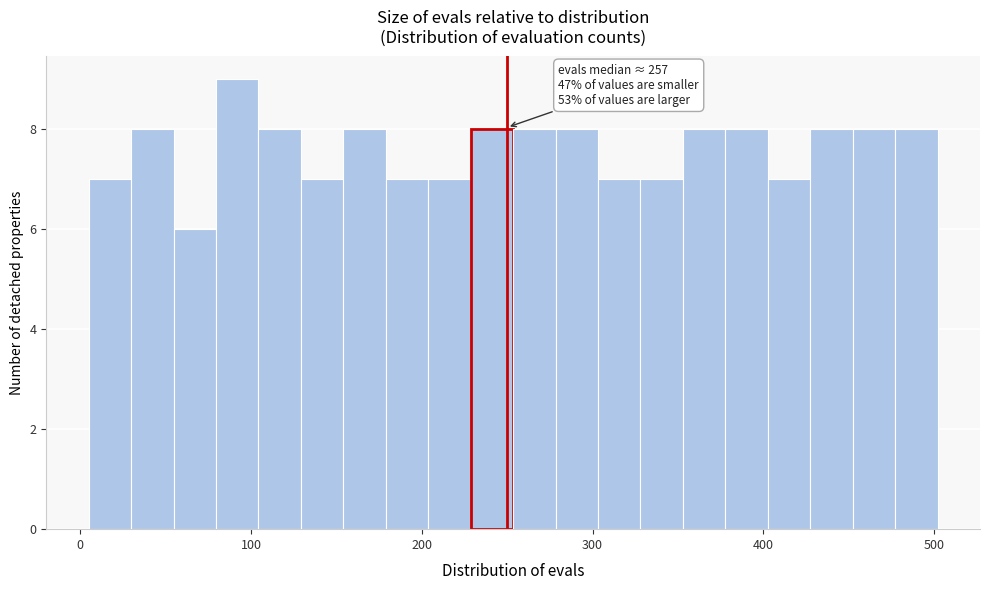

Read against the x-axis, roughly where is the centre of the tallest bar?

90